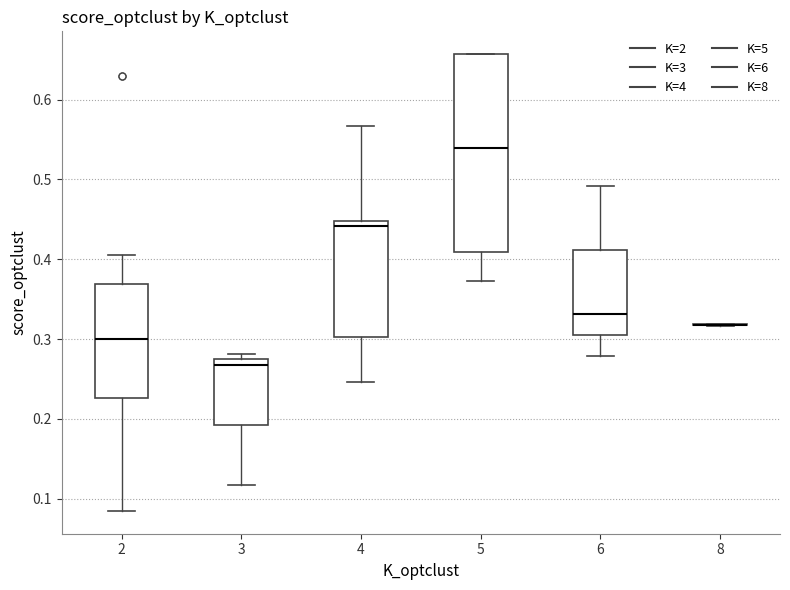

Reading left to right, transcribe this box plot: for each box, give where its median line is, the range the box spans, and where its two whiskers end, as read against the y-axis. The values are not printed on the chart, so give them approximately, as read against the axis.

2: median 0.30, box 0.23 to 0.37, whiskers 0.08 to 0.41
3: median 0.27 (just below the box's upper edge), box 0.19 to 0.27, whiskers 0.12 to 0.28
4: median 0.44, box 0.30 to 0.45, whiskers 0.25 to 0.57
5: median 0.54, box 0.41 to 0.66, whiskers 0.37 to 0.66
6: median 0.33, box 0.31 to 0.41, whiskers 0.28 to 0.49
8: box collapsed to a line at 0.32, whiskers 0.32 to 0.32